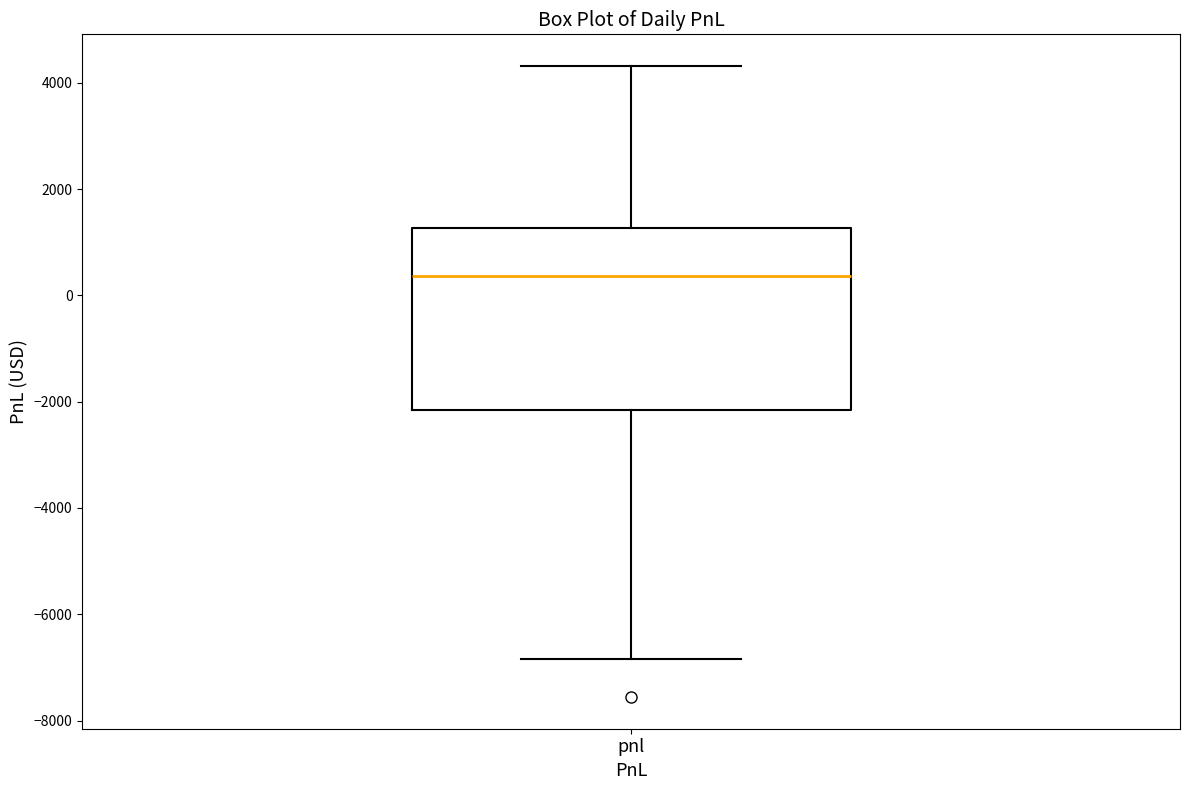

Read this box plot against the y-axis: the position of the median line, the range covered by the box, and the ends of both whiskers. The values are not printed on the chart, so give them approximately, as read against the axis.

median 400, box -2200 to 1200, whiskers -6800 to 4400